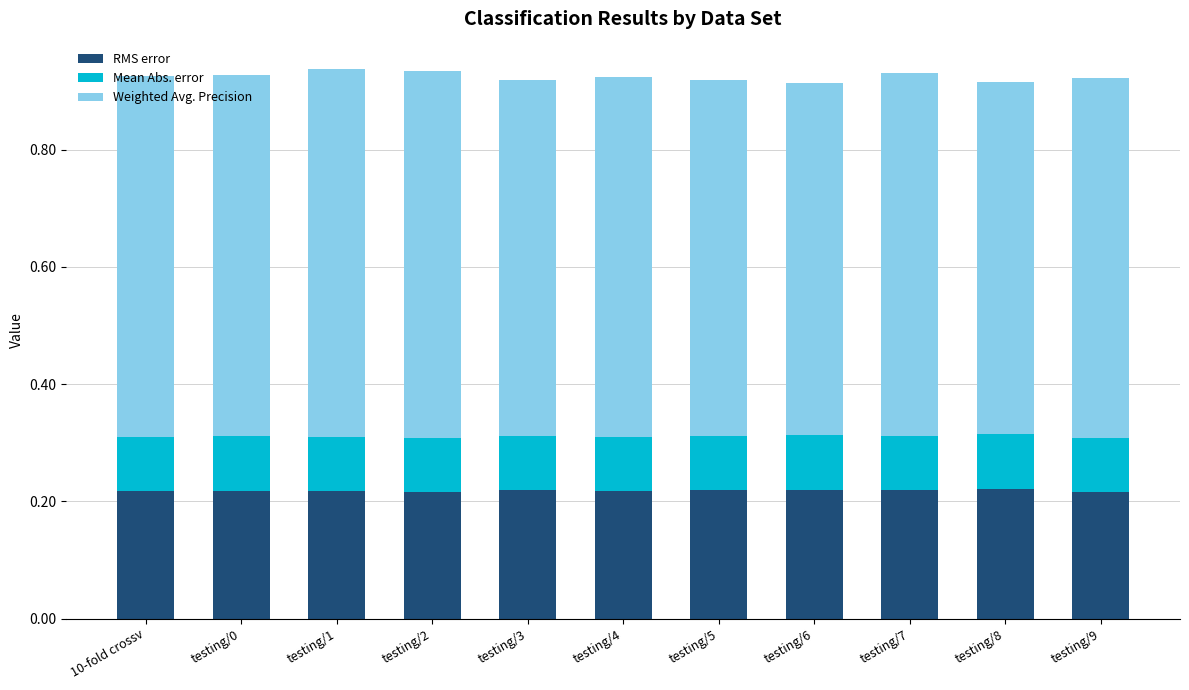

The RMS error series shows 0.1 at testing/9. True or false?

False